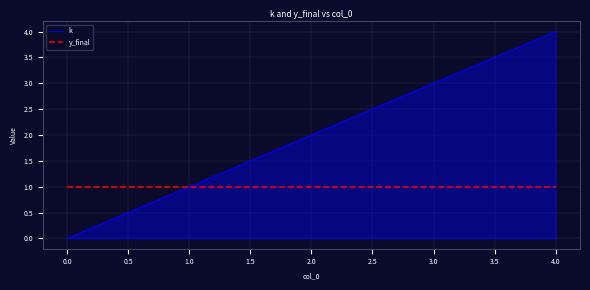

The k series shows 3 at 2.0. True or false?

False